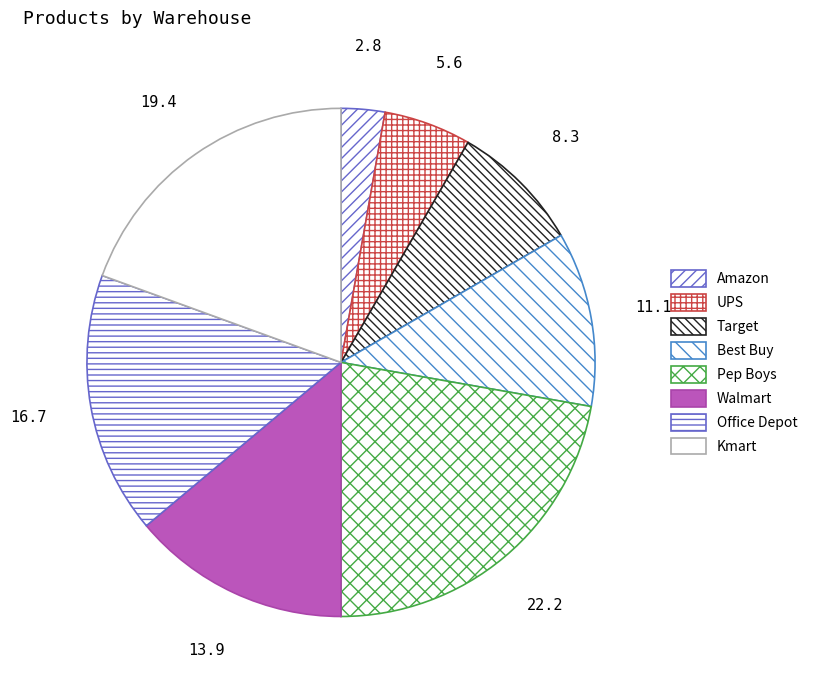

Does Office Depot represent more than half of the total?

No